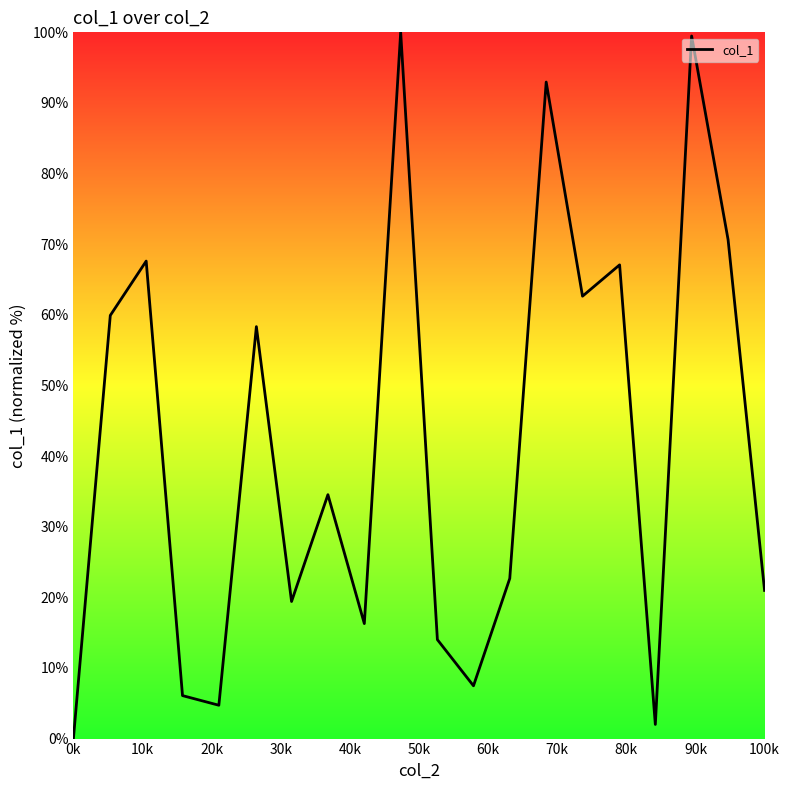

What is the difference between the maximum and minimum values?

100.0